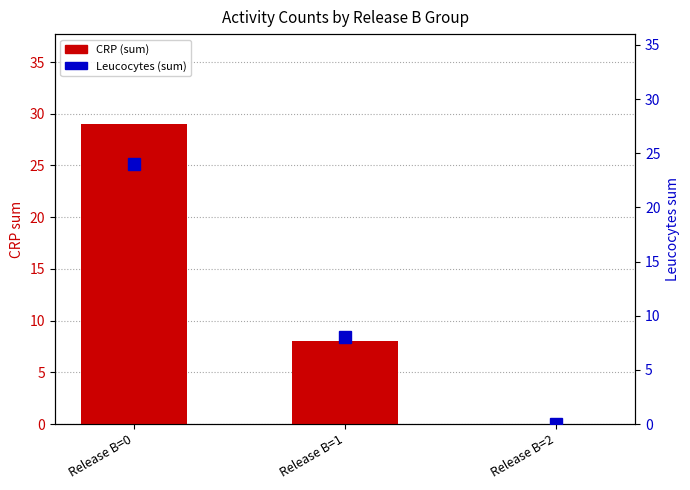

What is the difference between the maximum and minimum values in the CRP (sum) series?

29